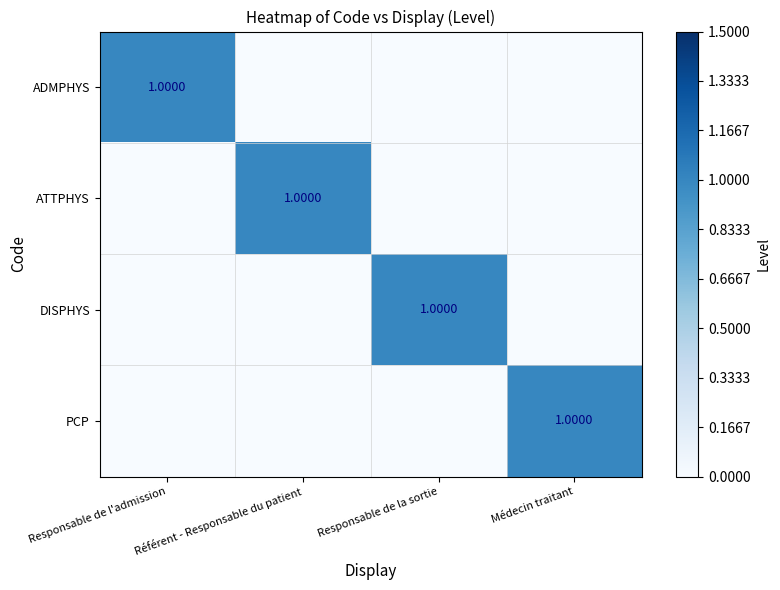

Which label corresponds to the largest value in the chart?

Responsable de l'admission